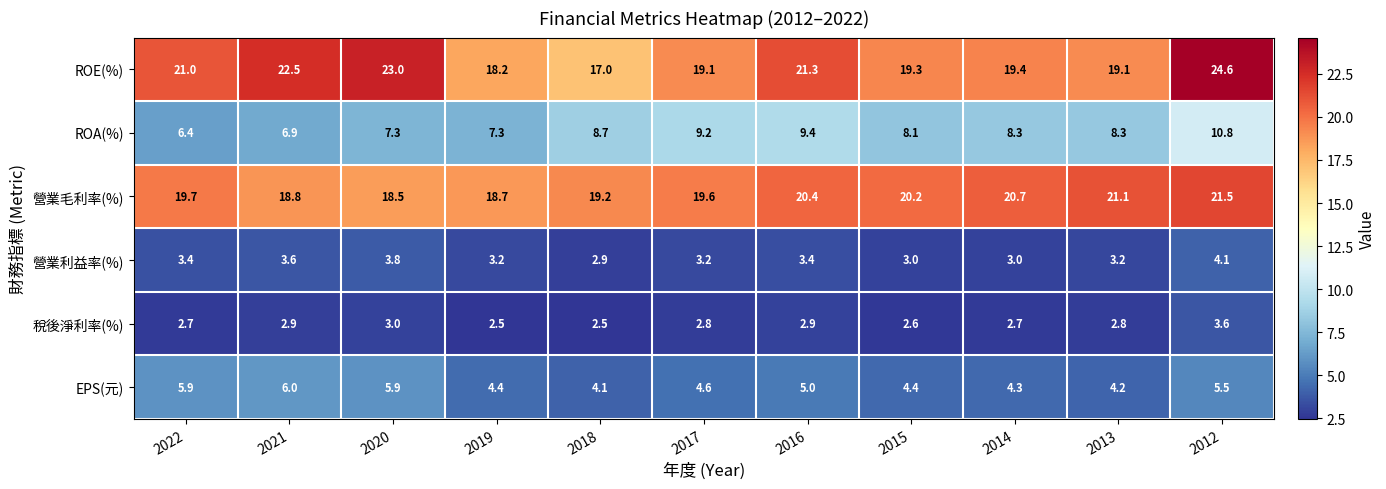

Read the EPS(元) value at 2016.

5.0